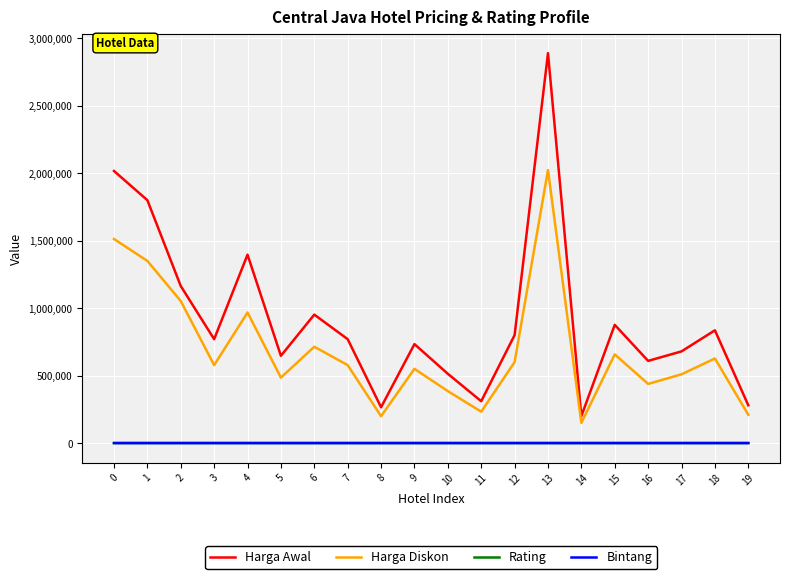

Which series has the largest total across all categories?

Harga Awal